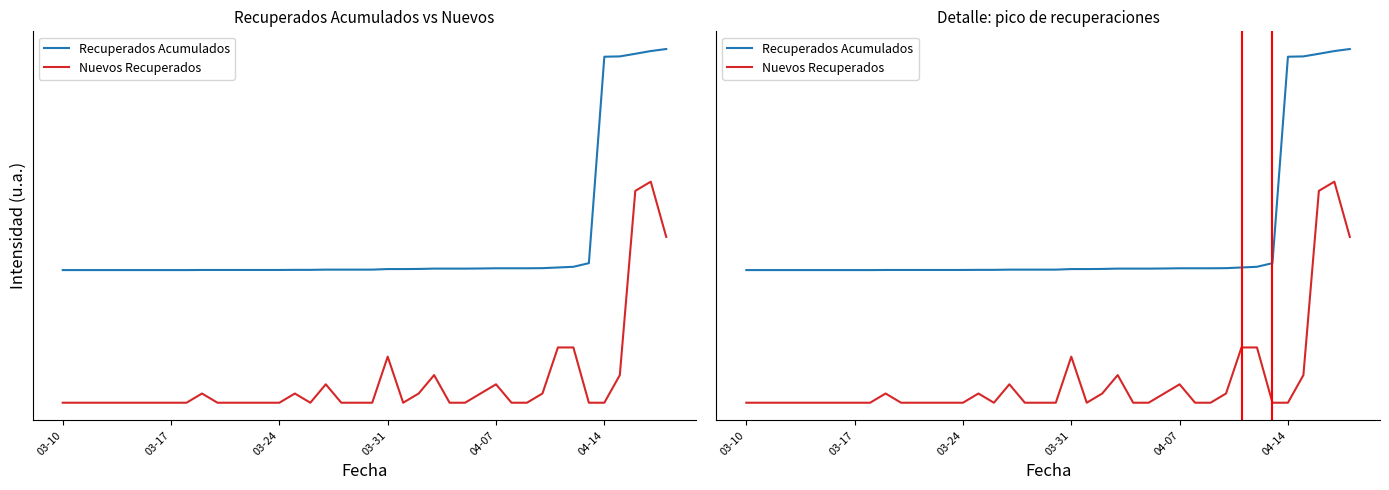

True or false: Recuperados Acumulados and Nuevos Recuperados cross at least once.

False